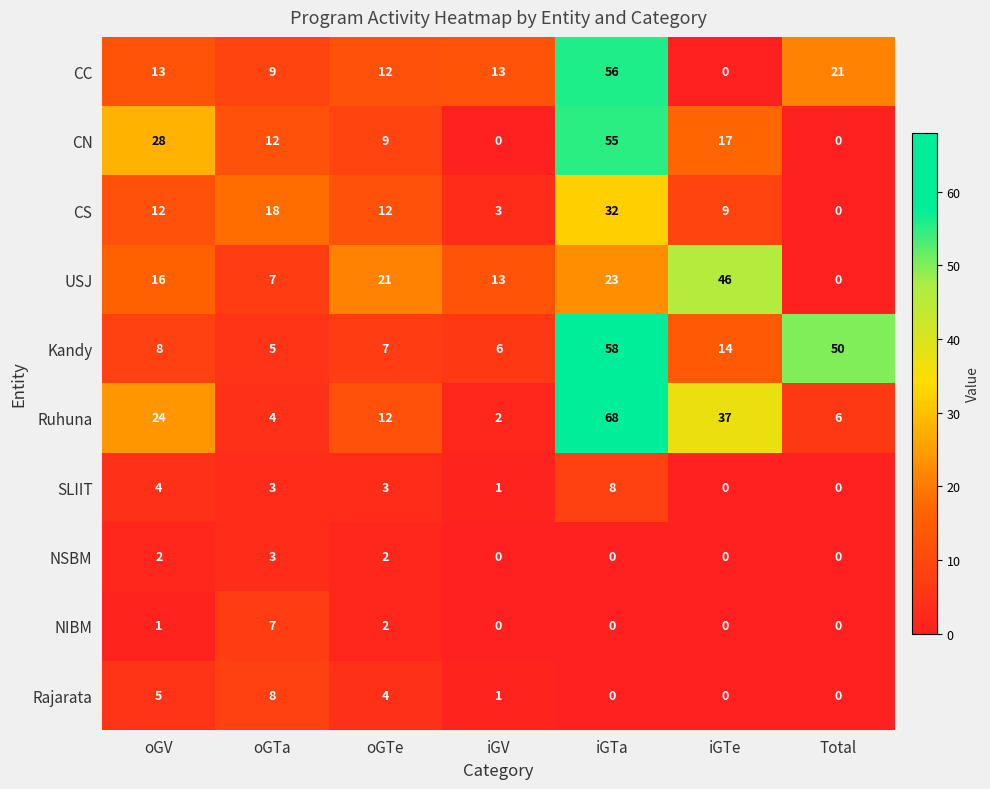

At how many categories does at least one series exceed 65?

1